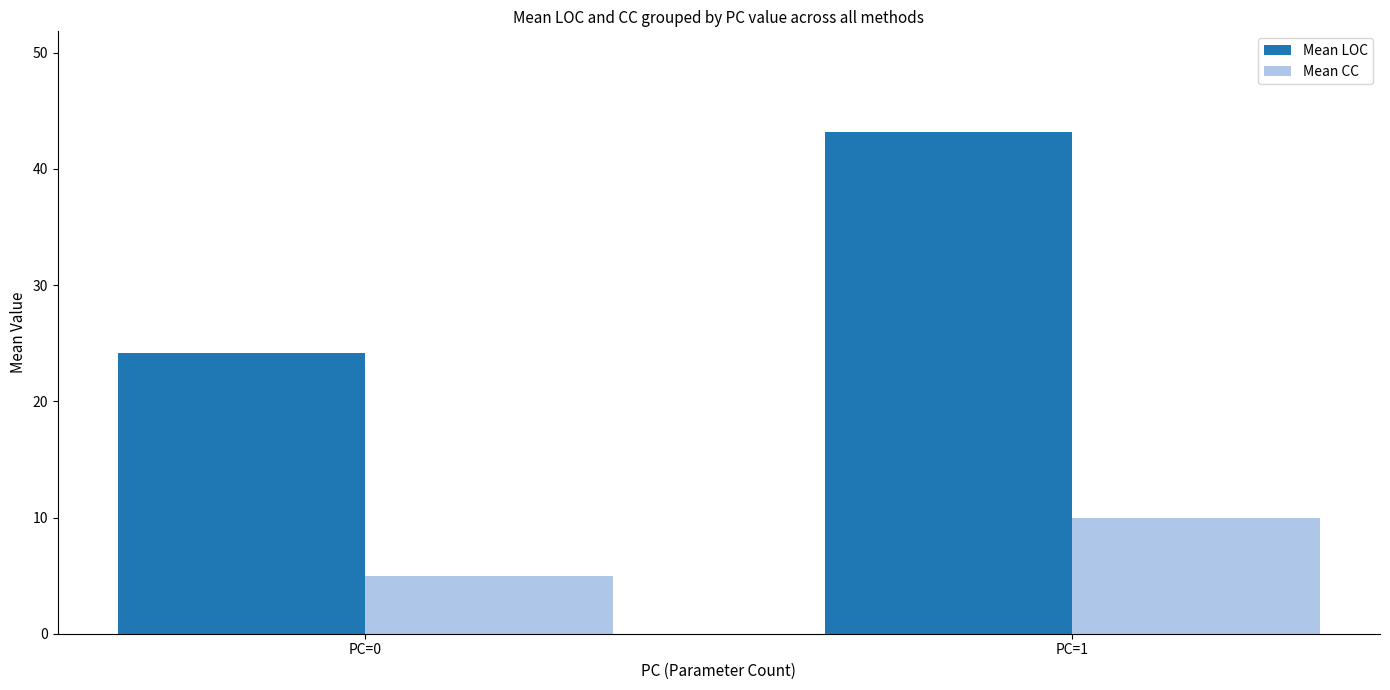

Rank the series by their average value, from lowest to highest.

Mean CC, Mean LOC